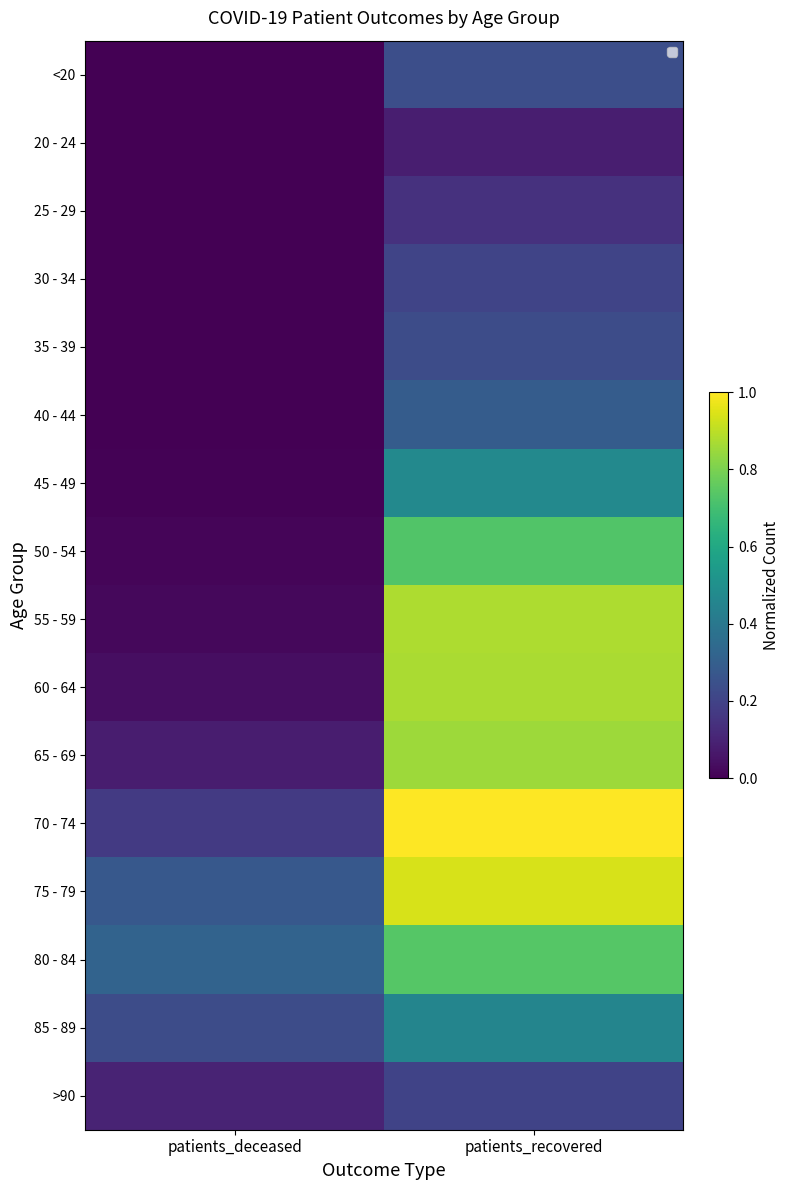

Is it true that 60 - 64 equals 1.3 at patients_recovered?

False